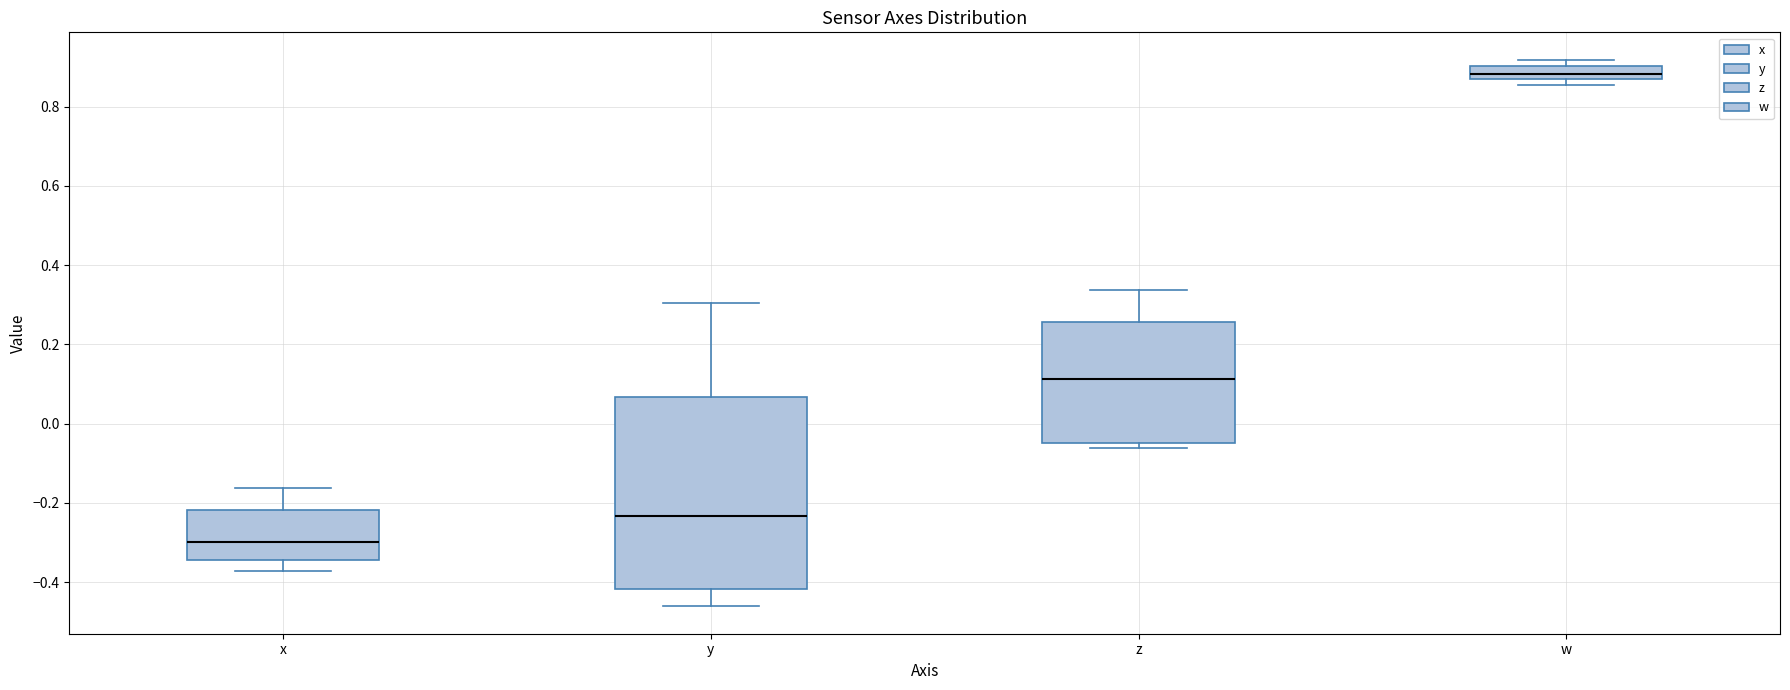

Reading left to right, read every box against the y-axis: the position of its median line, the range the box covers, and the ends of its whiskers. The values are not printed on the chart, so give them approximately, as read against the axis.

x: median -0.30, box -0.34 to -0.22, whiskers -0.38 to -0.16
y: median -0.24, box -0.42 to 0.06, whiskers -0.46 to 0.30
z: median 0.12, box -0.04 to 0.26, whiskers -0.06 to 0.34
w: median 0.88 (inside the box), box 0.88 to 0.90, whiskers 0.86 to 0.92